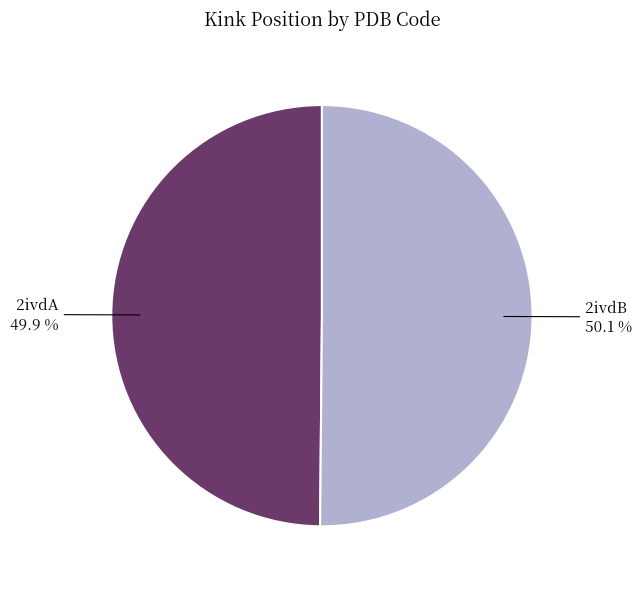

Is there any slice that represents more than half of the pie?

Yes